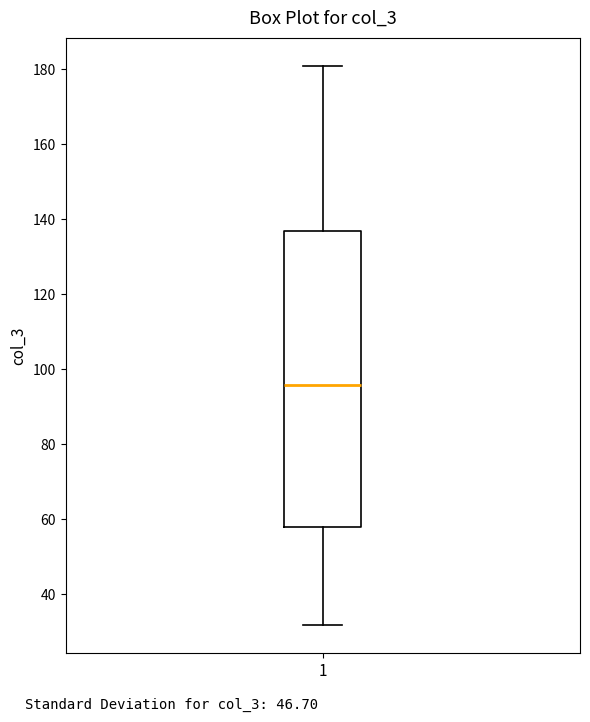

Read this box plot against the y-axis: the position of the median line, the range covered by the box, and the ends of both whiskers. The values are not printed on the chart, so give them approximately, as read against the axis.

median 96, box 58 to 136, whiskers 32 to 182